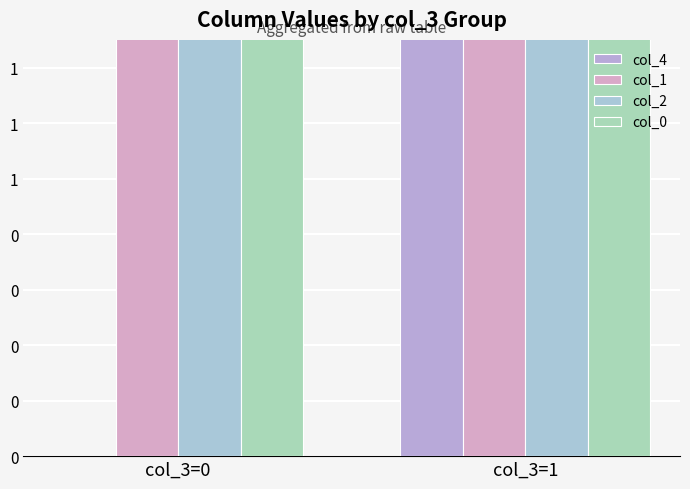

At which category does the chart reach its peak across all series?

col_3=1